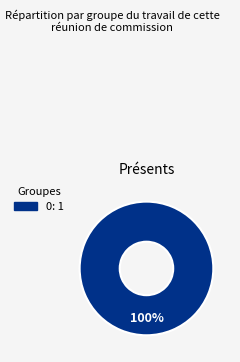

Is there any slice that represents more than half of the pie?

Yes